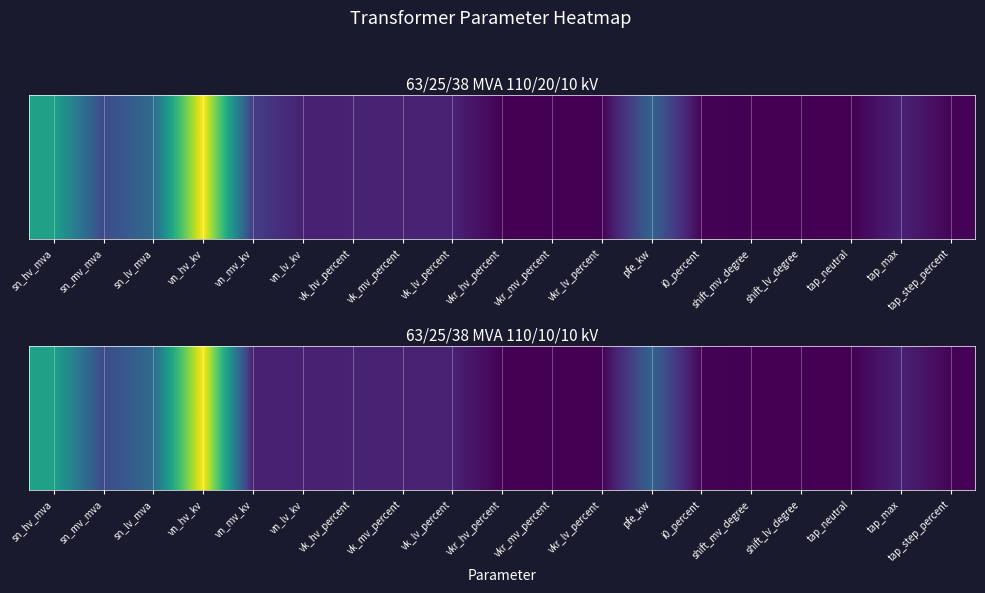

Between vkr_mv_percent and tap_neutral, which is larger?

vkr_mv_percent